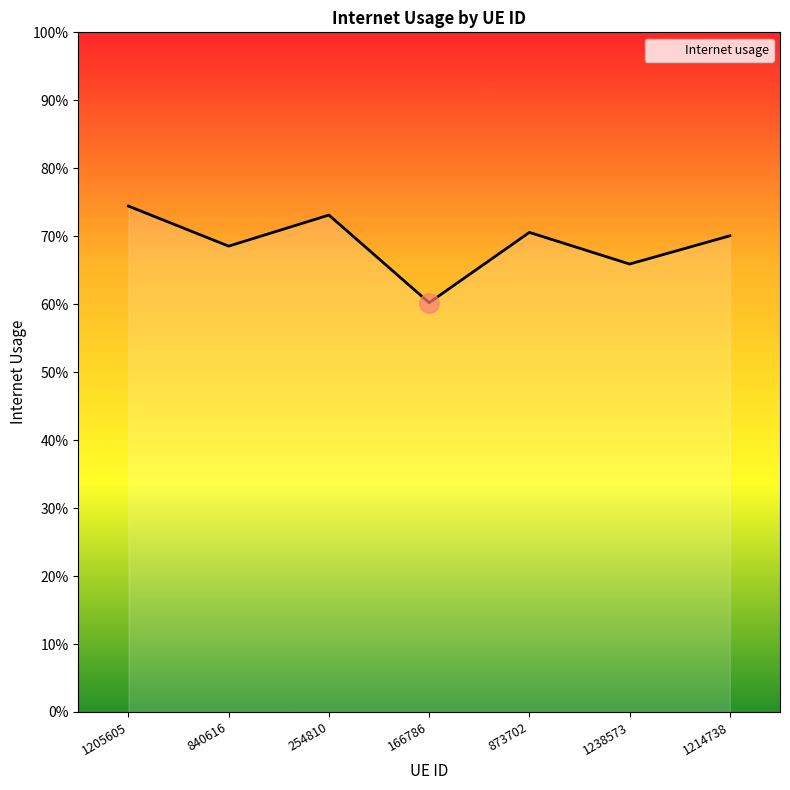

Does the chart display data point markers on the line(s)?

No